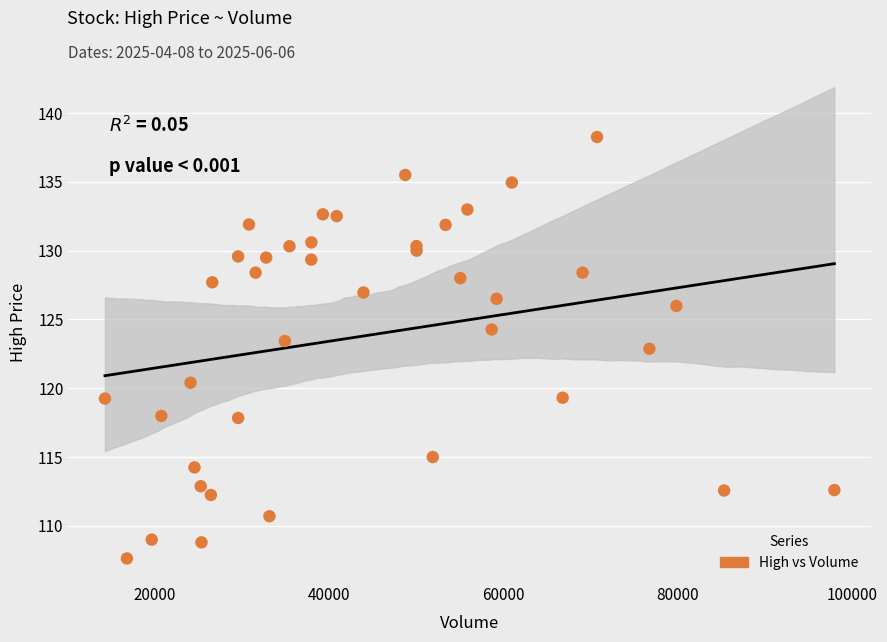

What Y value in the scatter plot is closest to 122?

122.9